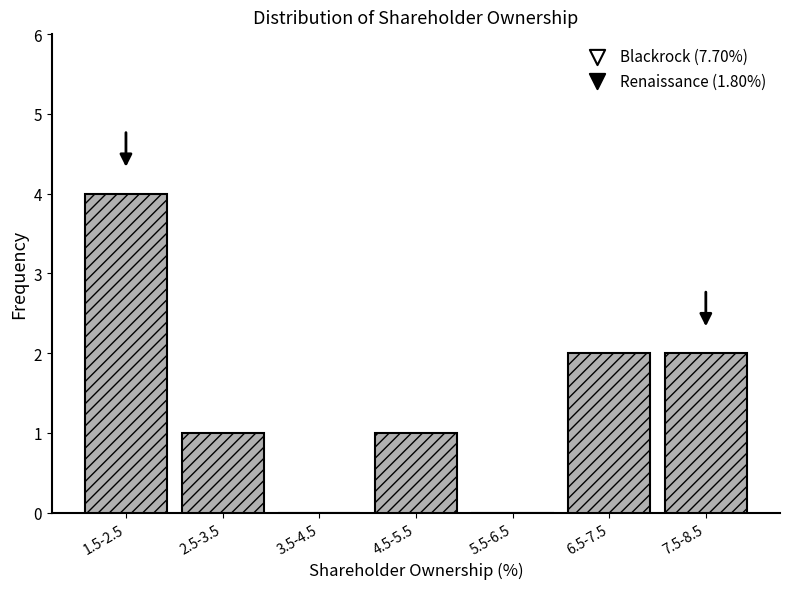

Reading left to right, what are all the values shown in this chart?

1.5-2.5=4	2.5-3.5=1	3.5-4.5=0	4.5-5.5=1	5.5-6.5=0	6.5-7.5=2	7.5-8.5=2